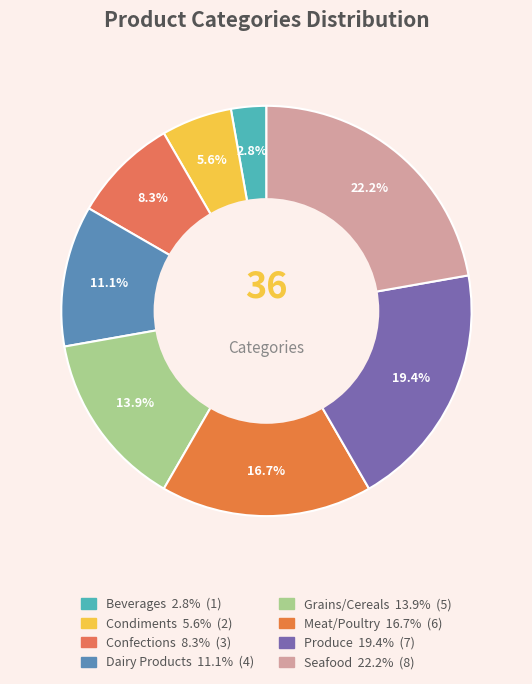

Rank the categories by value from highest to lowest.

Seafood, Produce, Meat/Poultry, Grains/Cereals, Dairy Products, Confections, Condiments, Beverages